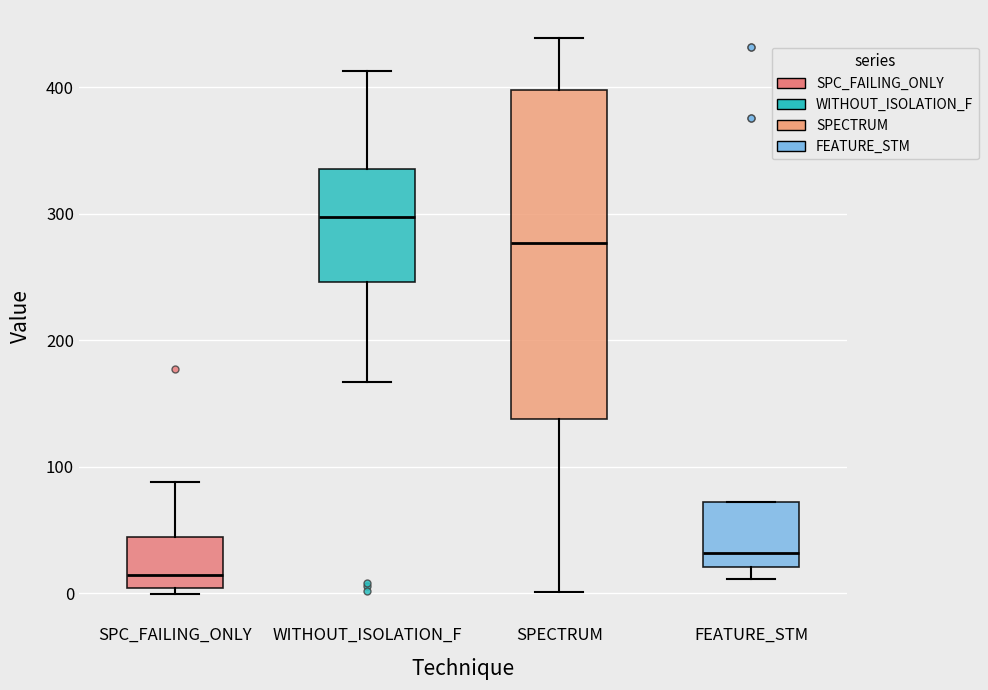

Which box has the highest median line?

WITHOUT_ISOLATION_F